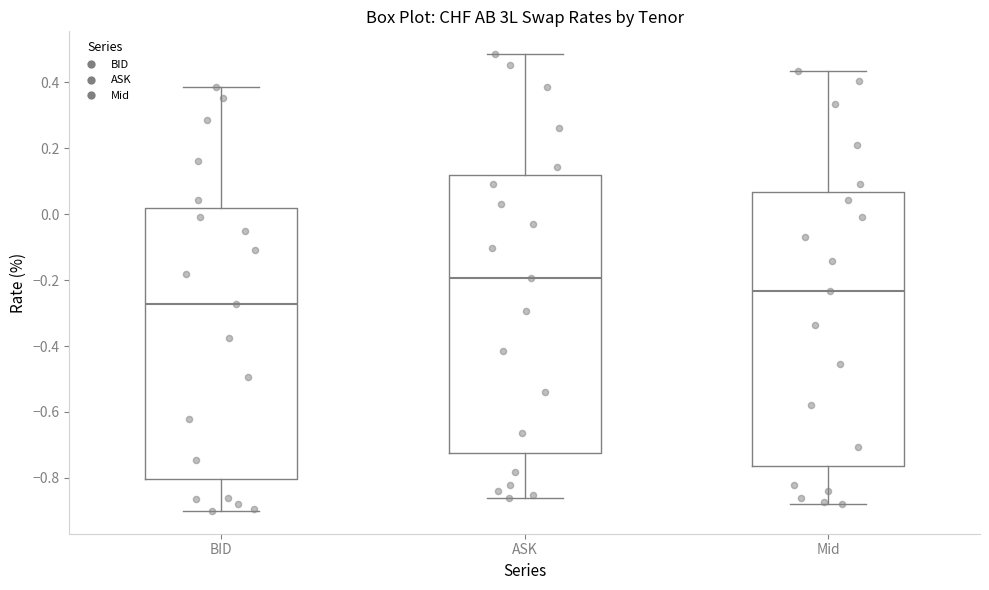

Which box has the highest median line?

ASK